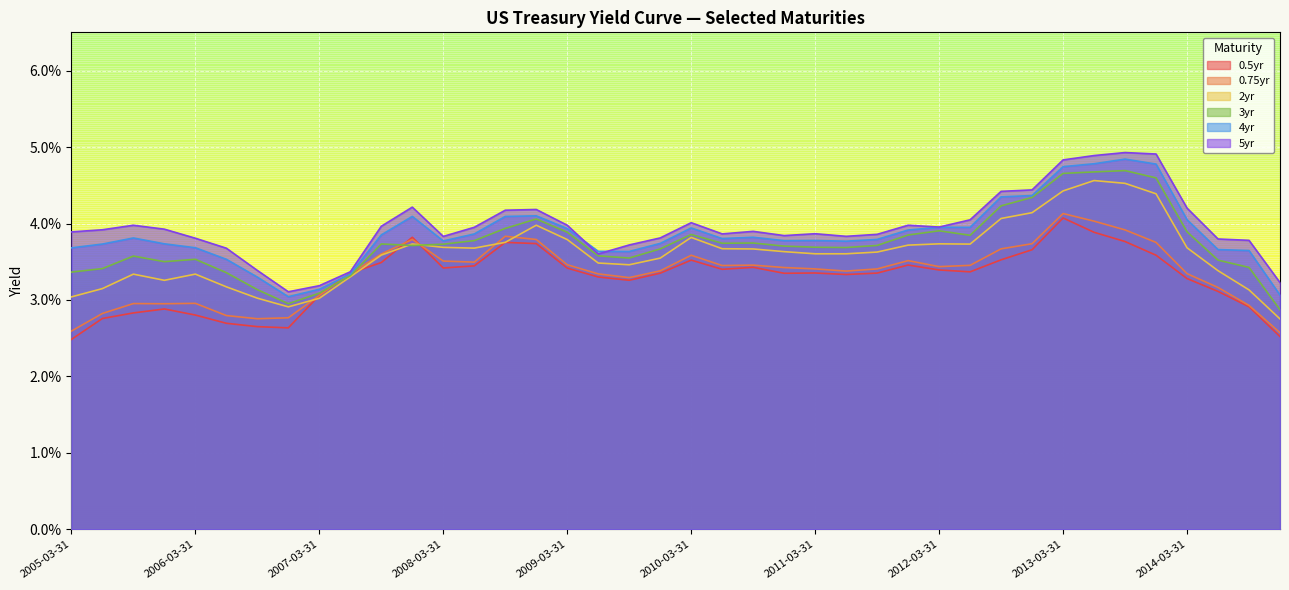

True or false: 5yr and 2yr intersect in this chart.

False